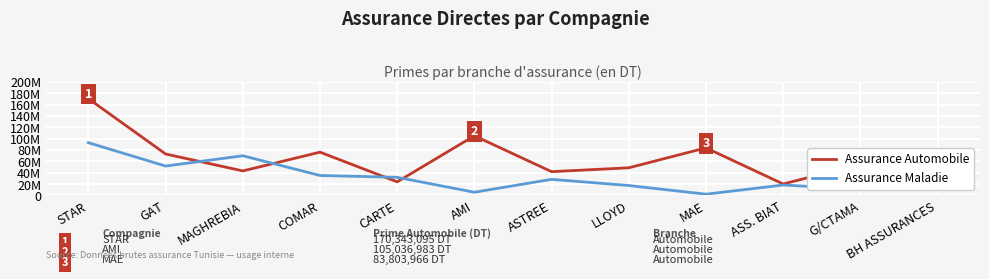

What is the sum of the Assurance Automobile values at AMI and STAR?

275380078